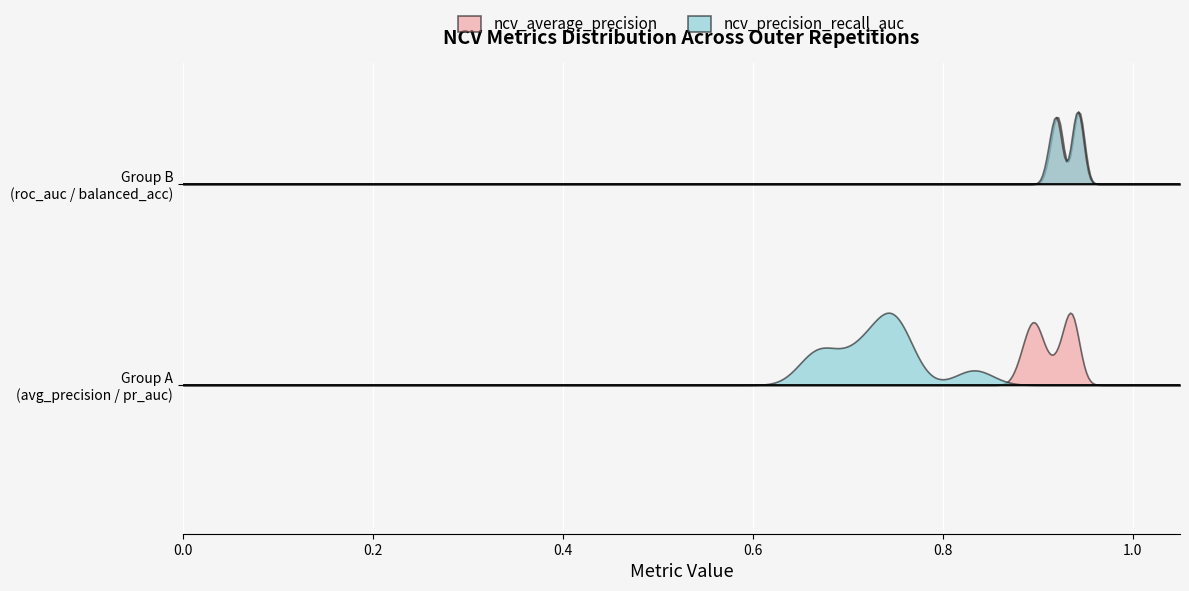

The ncv_roc_auc series shows 0.4 at outer-repetition9. True or false?

False